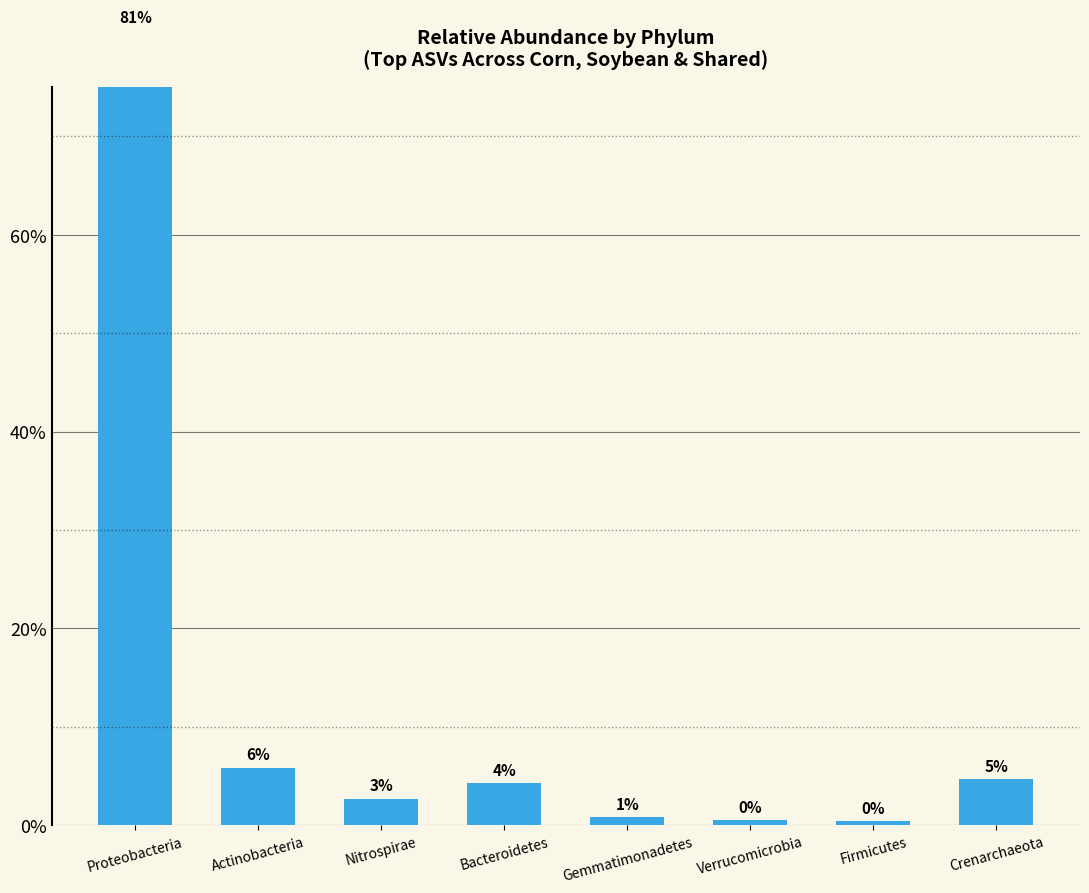

What is the smallest value displayed?

0.4